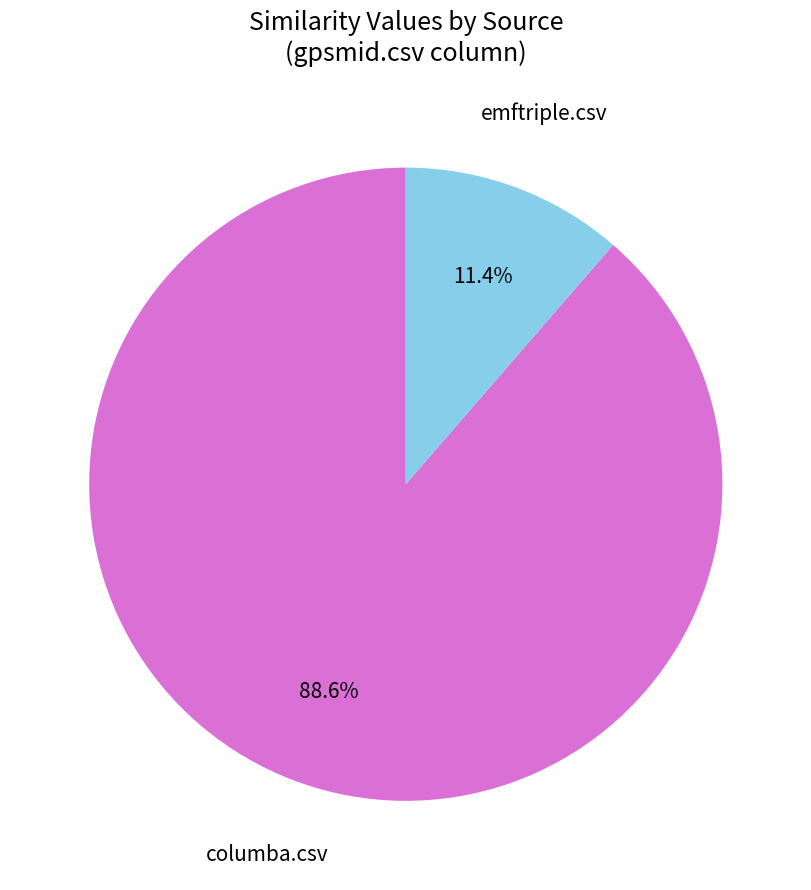

How much of the chart is everything except columba.csv?

11.4%